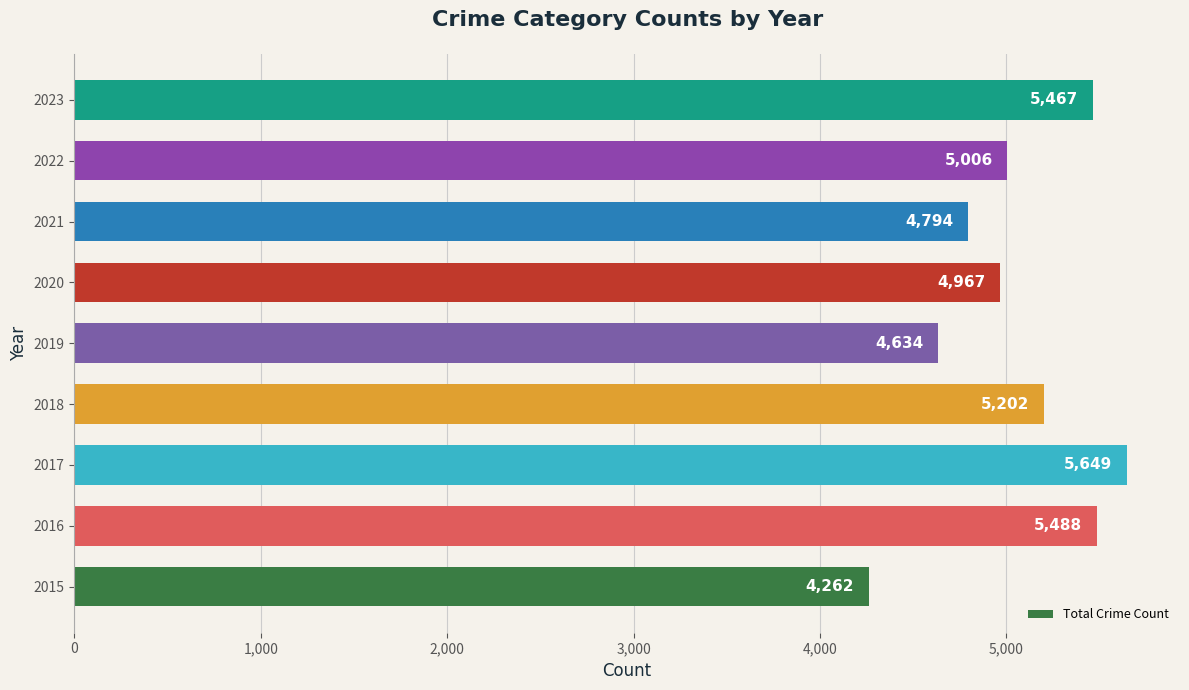

The value at 2019 is 1360. True or false?

False